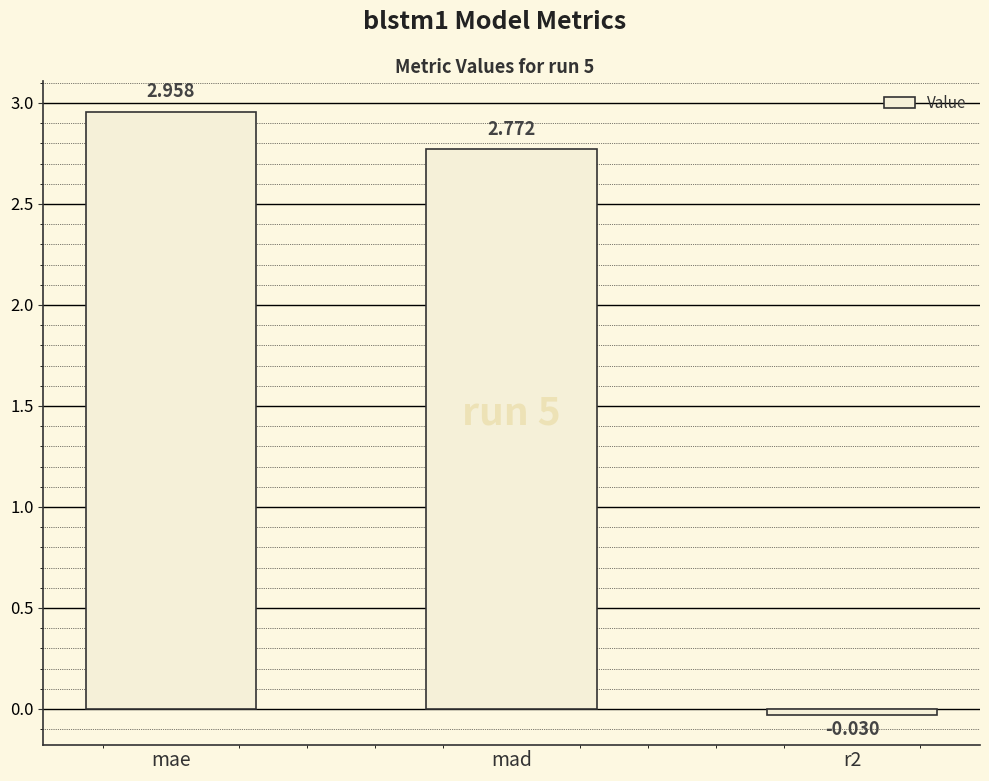

What is the label of the 1st bar from the right?

r2